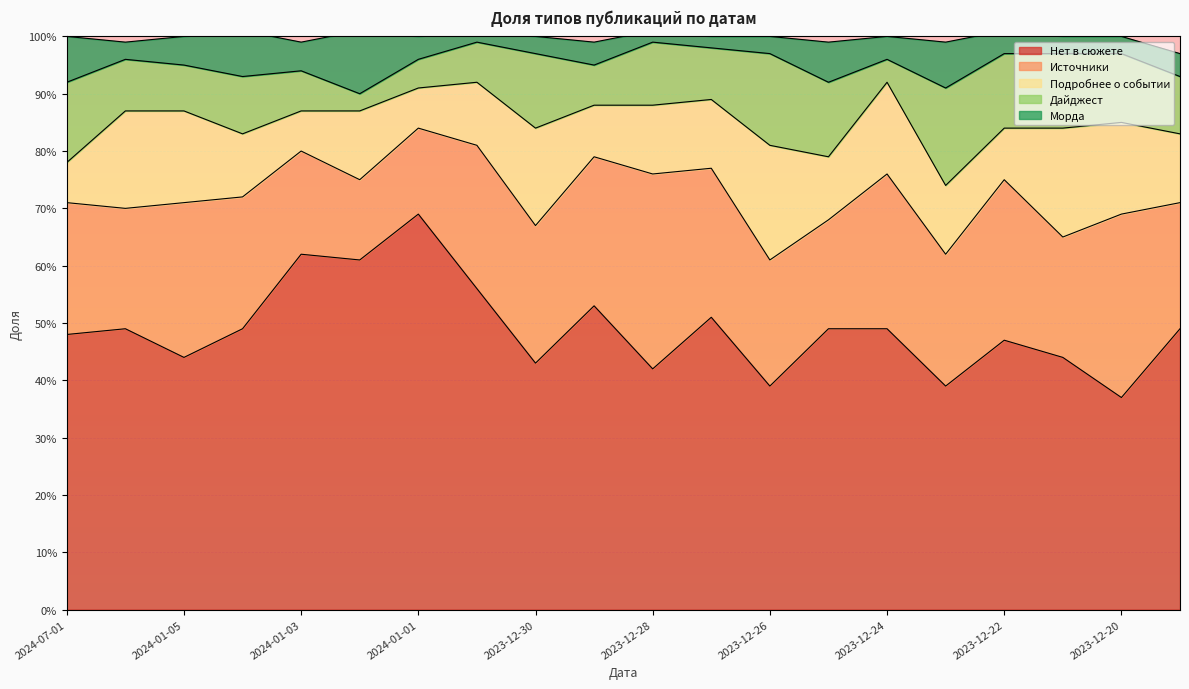

Reading left to right, what are all the values shown in this chart?

Нет в сюжете: 0.5	0.5	0.4	0.5	0.6	0.6	0.7	0.6	0.4	0.5	0.4	0.5	0.4	0.5	0.5	0.4	0.5	0.4	0.4	0.5
Источники: 0.2	0.2	0.3	0.2	0.2	0.1	0.1	0.2	0.2	0.3	0.3	0.3	0.2	0.2	0.3	0.2	0.3	0.2	0.3	0.2
Подробнее о событии: 0.1	0.2	0.2	0.1	0.1	0.1	0.1	0.1	0.2	0.1	0.1	0.1	0.2	0.1	0.2	0.1	0.1	0.2	0.2	0.1
Дайджест: 0.1	0.1	0.1	0.1	0.1	0.0	0.1	0.1	0.1	0.1	0.1	0.1	0.2	0.1	0.0	0.2	0.1	0.1	0.1	0.1
Морда: 0.1	0.0	0.1	0.1	0.1	0.1	0.0	0.0	0.0	0.0	0.0	0.0	0.0	0.1	0.0	0.1	0.0	0.0	0.0	0.0